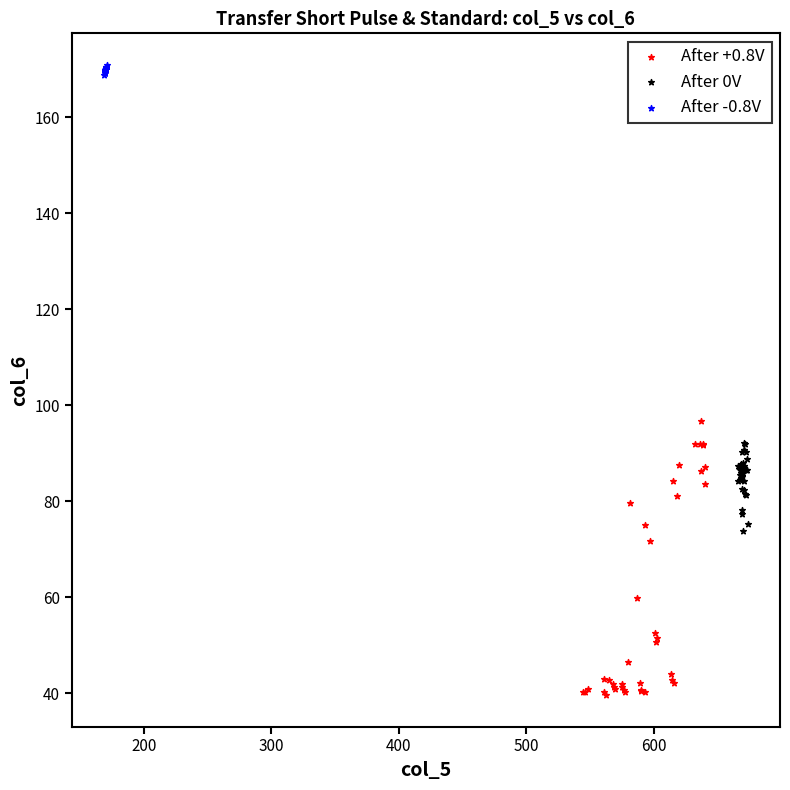

Which series has the largest Y range (max minus min)?

After +0.8V